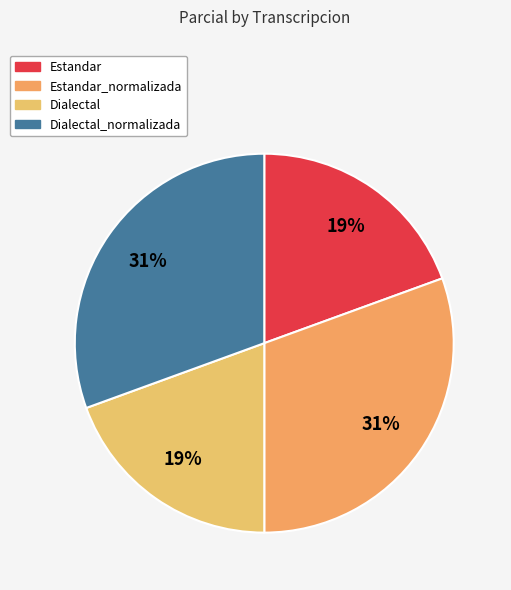

How many slices are in this pie chart?

4